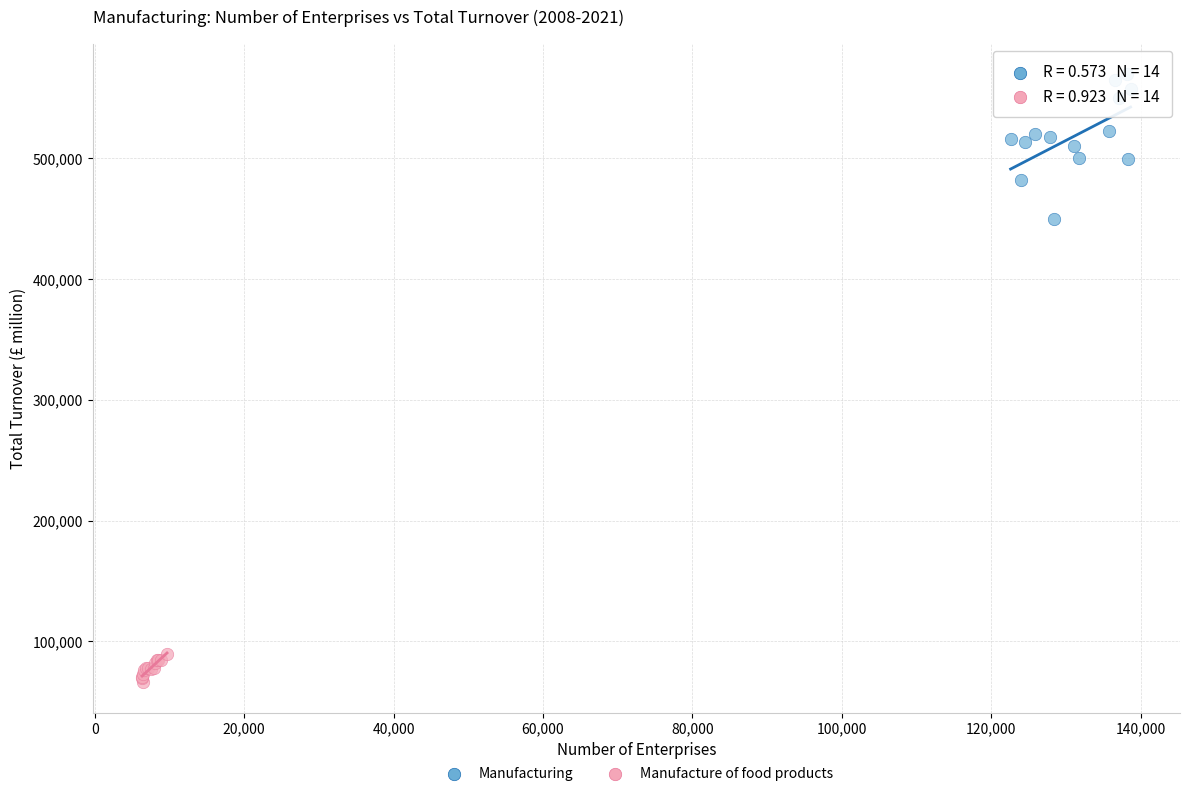

What are all the series names shown in the legend?

Manufacturing, Manufacture of food products